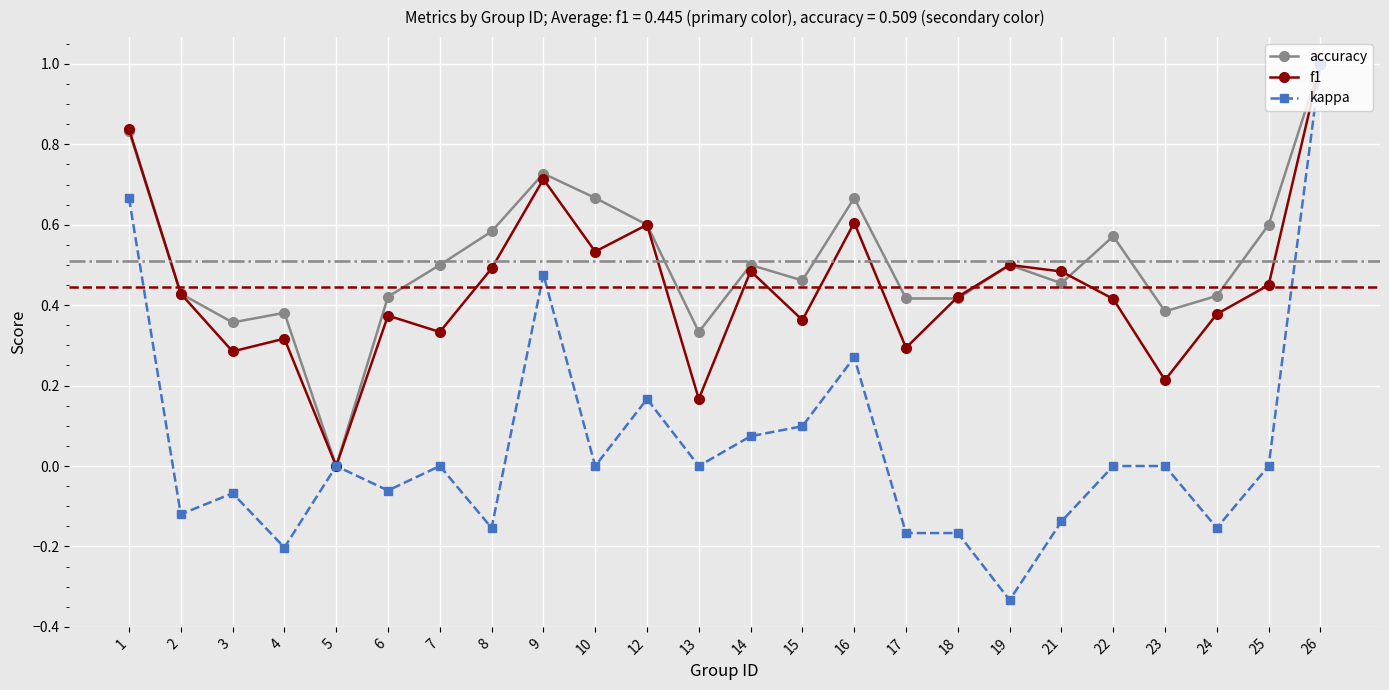

How many series are shown in this chart?

3